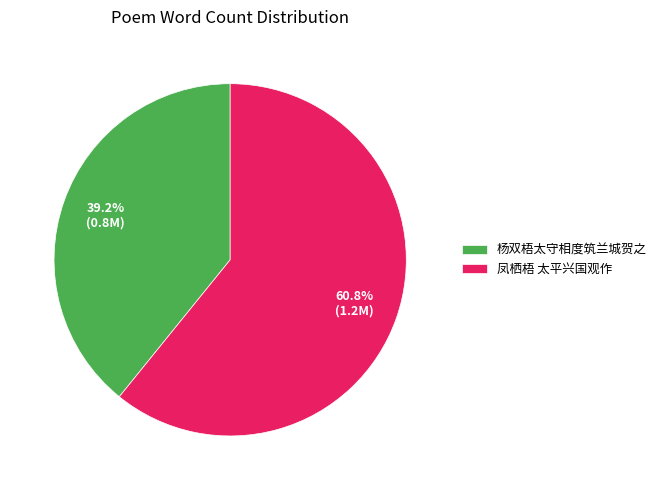

Between 杨双梧太守相度筑兰城贺之 and 凤栖梧 太平兴国观作, which is larger?

凤栖梧 太平兴国观作